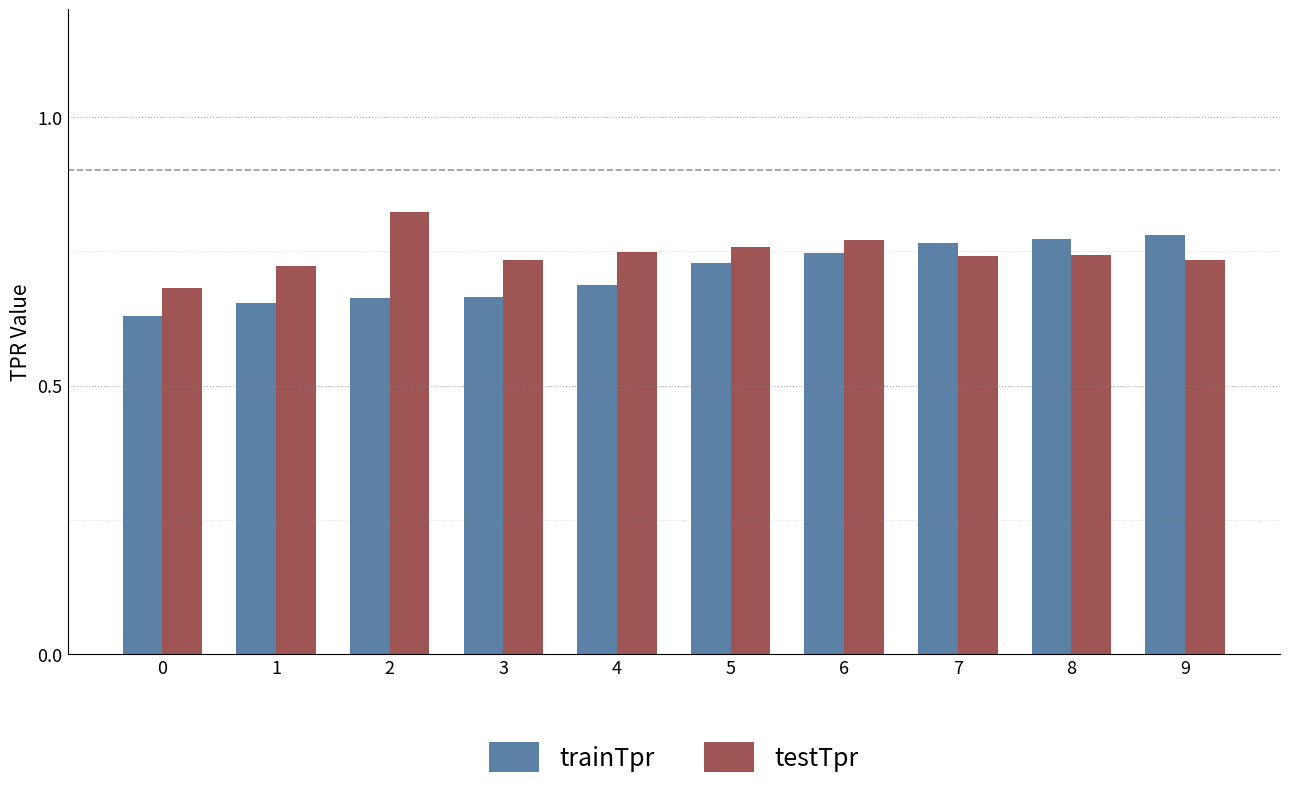

At 9, list the series in order from smallest to largest.

testTpr, trainTpr